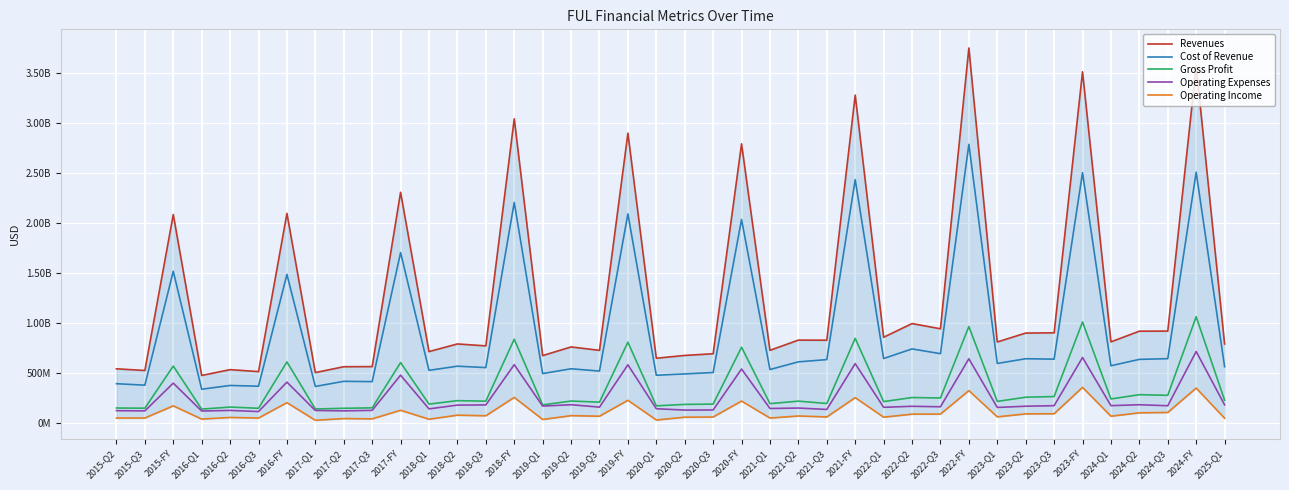

What is the greatest value displayed?

3749183000